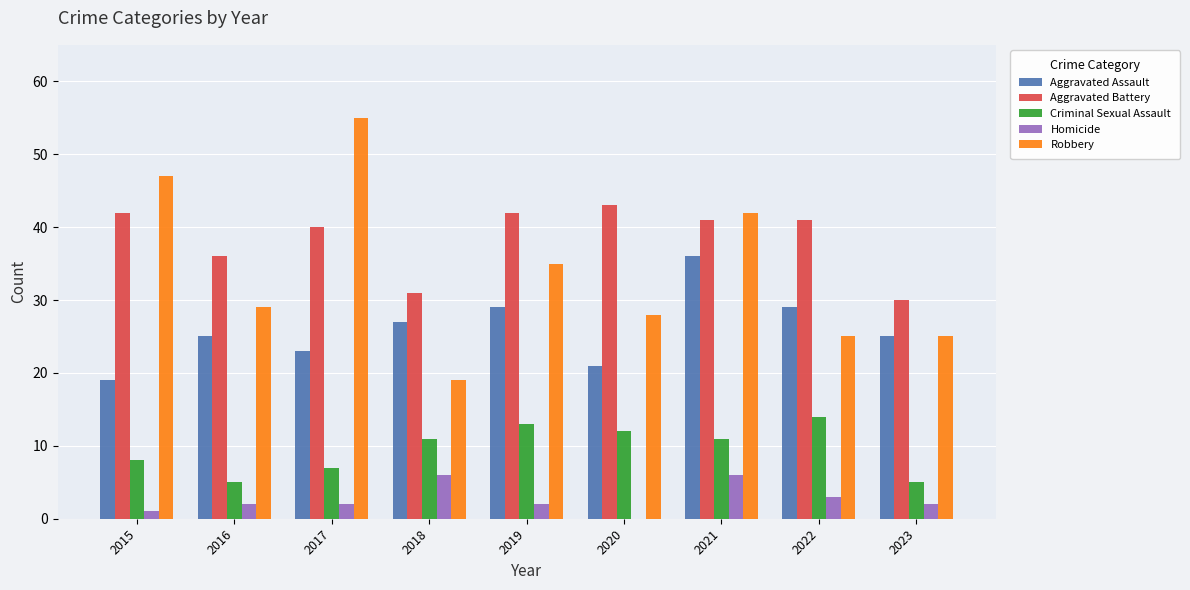

Reading right to left, list all the values displayed in this chart.

Aggravated Assault: 2023=25	2022=29	2021=36	2020=21	2019=29	2018=27	2017=23	2016=25	2015=19
Aggravated Battery: 2023=30	2022=41	2021=41	2020=43	2019=42	2018=31	2017=40	2016=36	2015=42
Criminal Sexual Assault: 2023=5	2022=14	2021=11	2020=12	2019=13	2018=11	2017=7	2016=5	2015=8
Homicide: 2023=2	2022=3	2021=6	2020=0	2019=2	2018=6	2017=2	2016=2	2015=1
Robbery: 2023=25	2022=25	2021=42	2020=28	2019=35	2018=19	2017=55	2016=29	2015=47